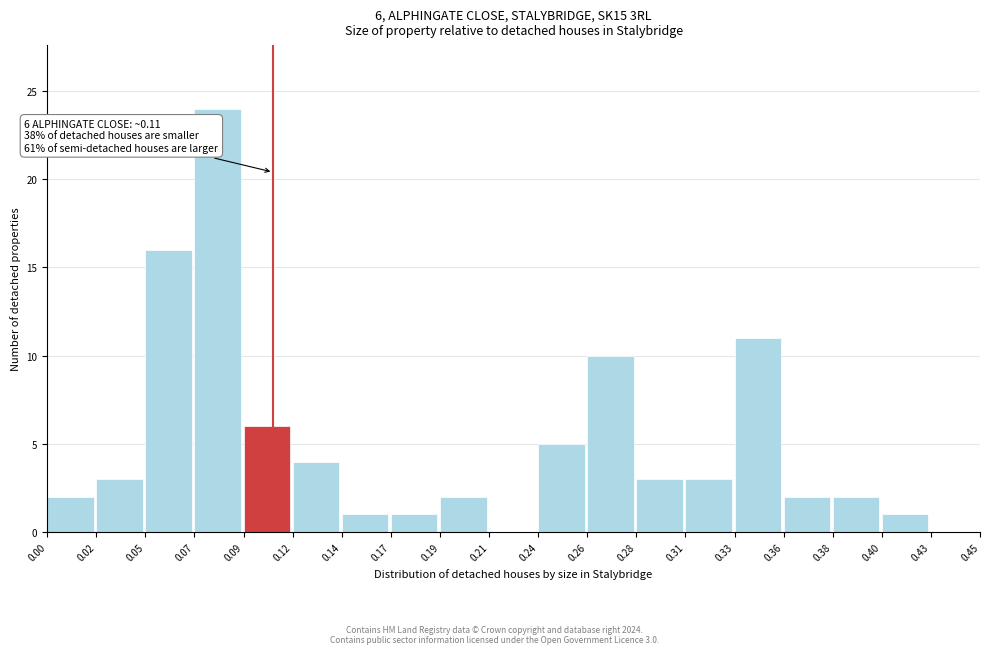

Reading left to right, transcribe all the data shown in this chart.

0.00=2	0.02=3	0.05=16	0.07=24	0.09=6	0.12=4	0.14=1	0.17=1	0.19=2	0.21=0	0.24=5	0.26=10	0.28=3	0.31=3	0.33=11	0.36=2	0.38=2	0.40=1	0.43=0